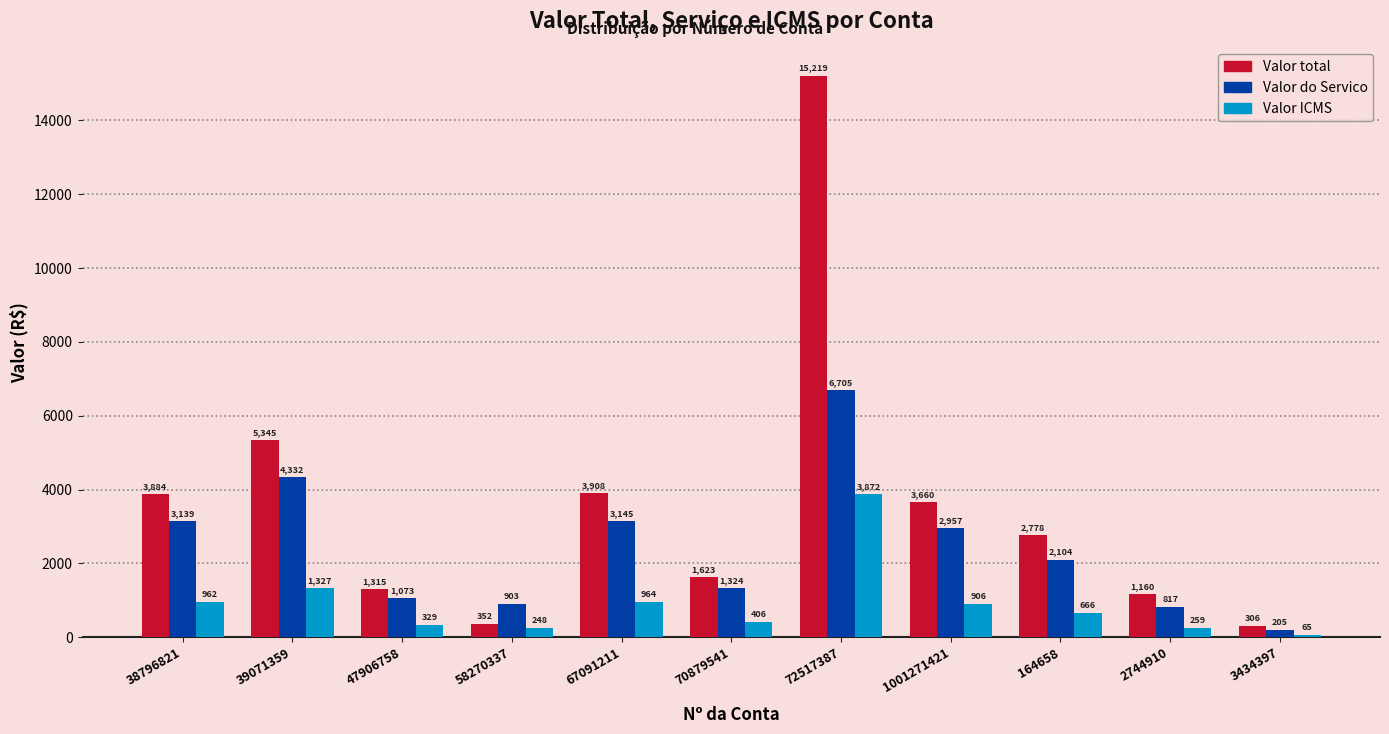

How many series are shown in this chart?

3